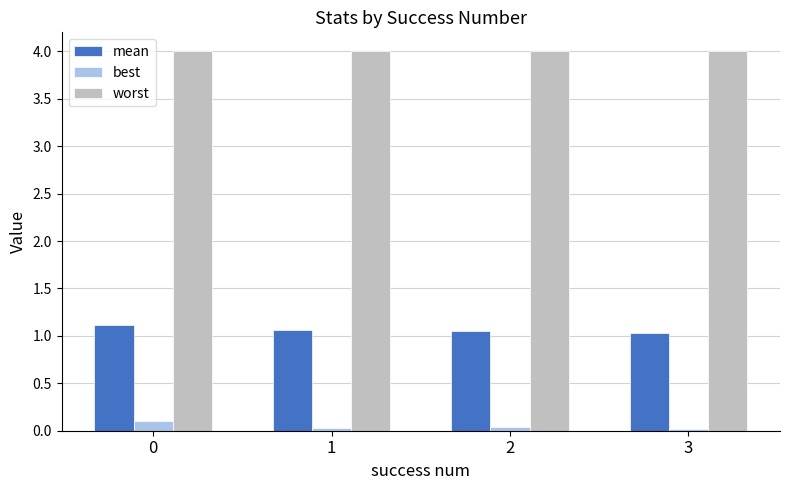

What is the maximum value for best?

0.1